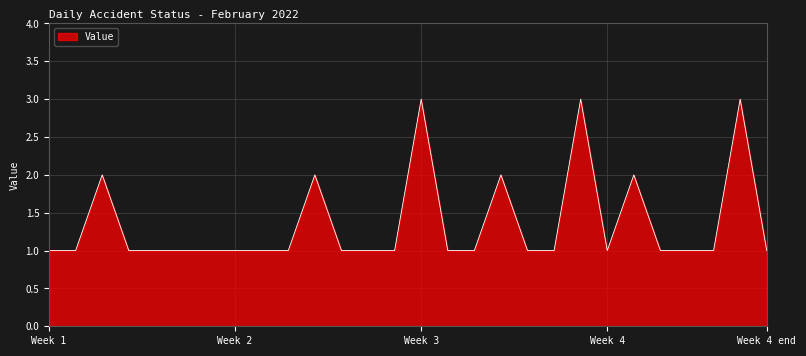

What is the maximum value shown in the chart?

3